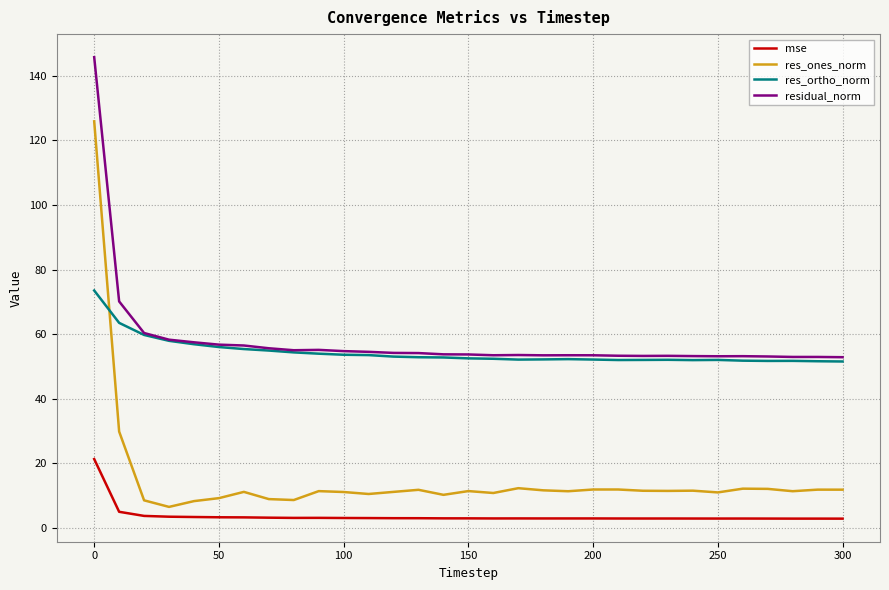

Which series has the widest spread of values?

res_ones_norm